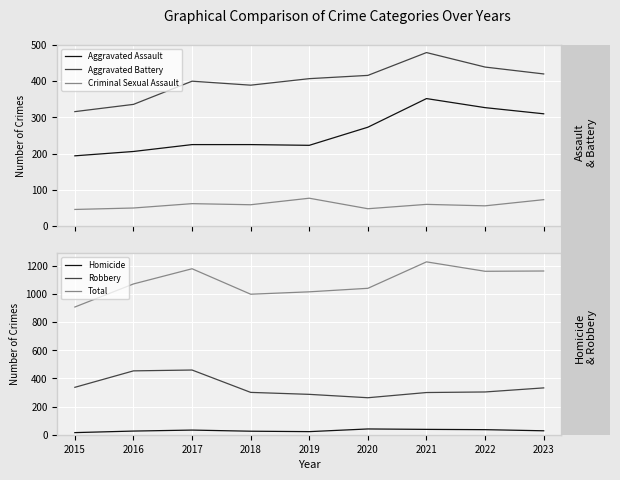

What is the value of the Homicide point at the 8th from the left?

36